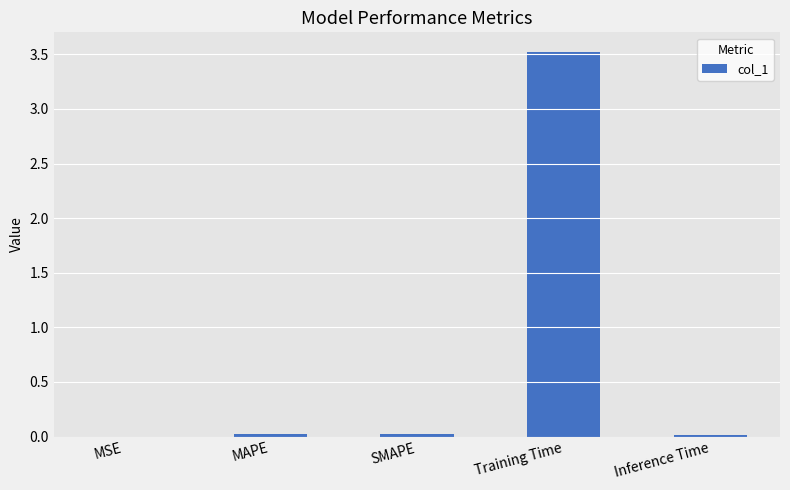

Which has a higher value, Training Time or SMAPE?

Training Time